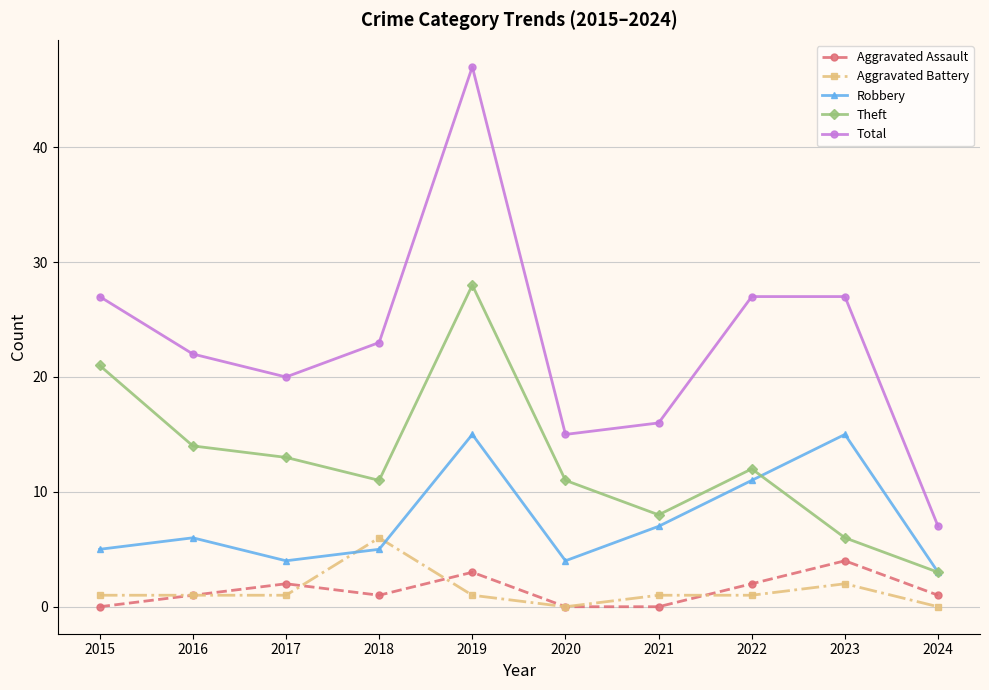

What is the difference between the maximum and minimum values in the Robbery series?

12